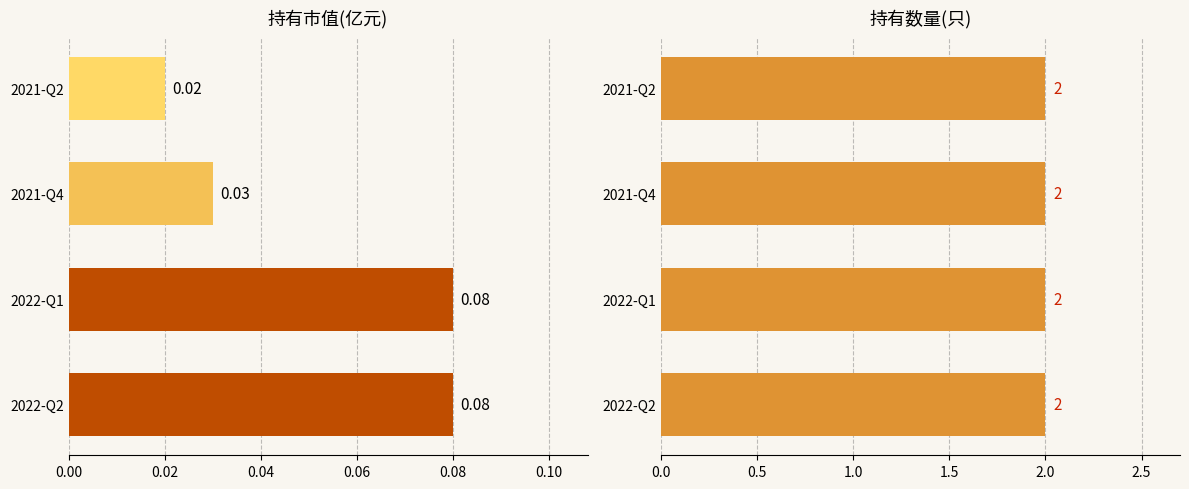

The 持有市值(亿元) series shows 0.0 at 2021-Q2. True or false?

False